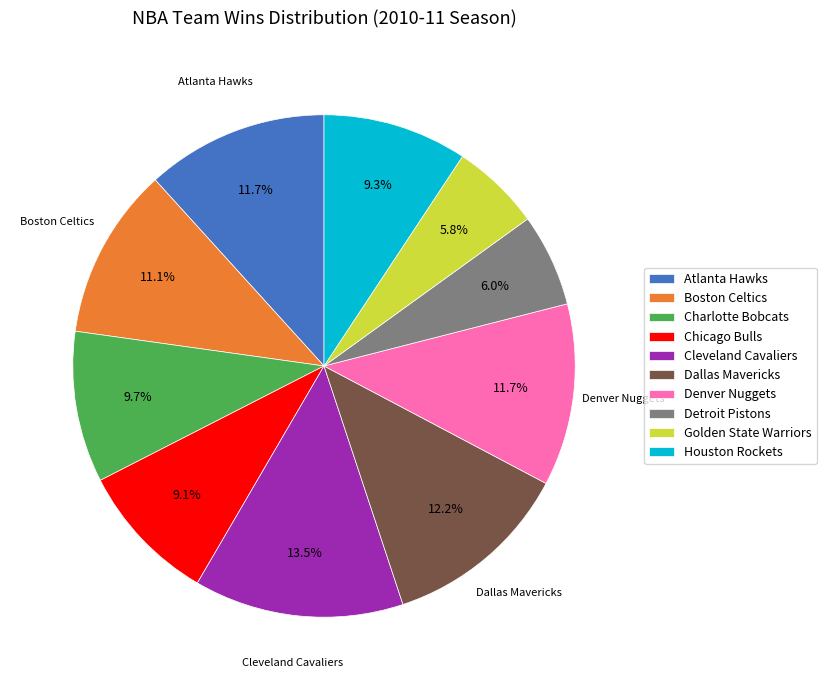

Is Atlanta Hawks the majority of the pie?

No